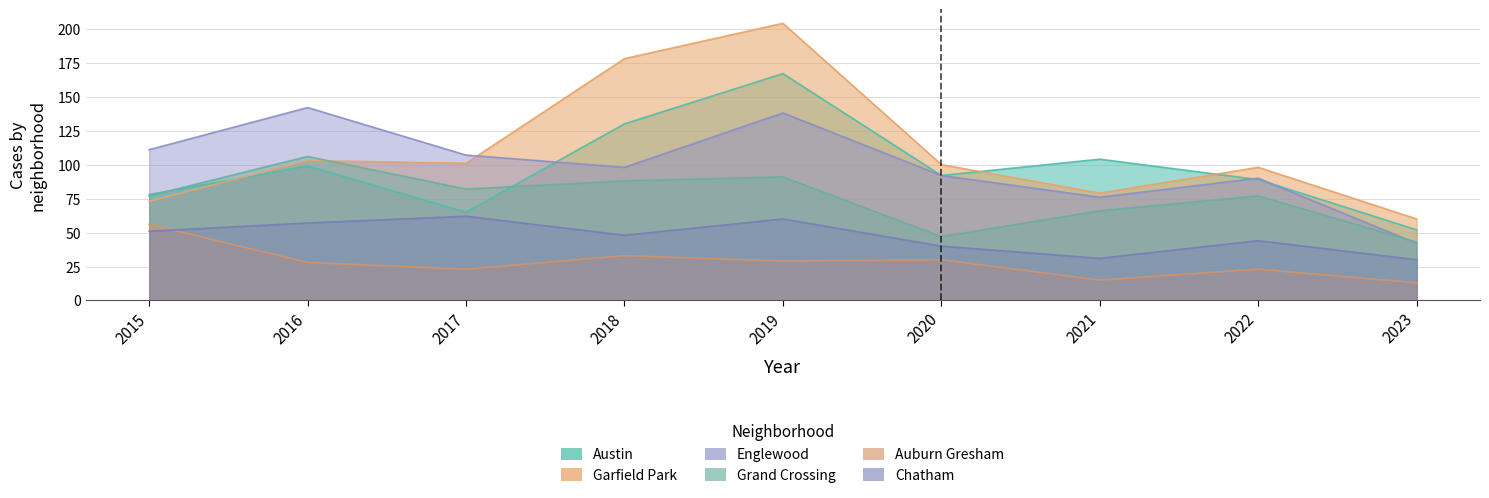

Where is Austin nearest to the value 109?

2021